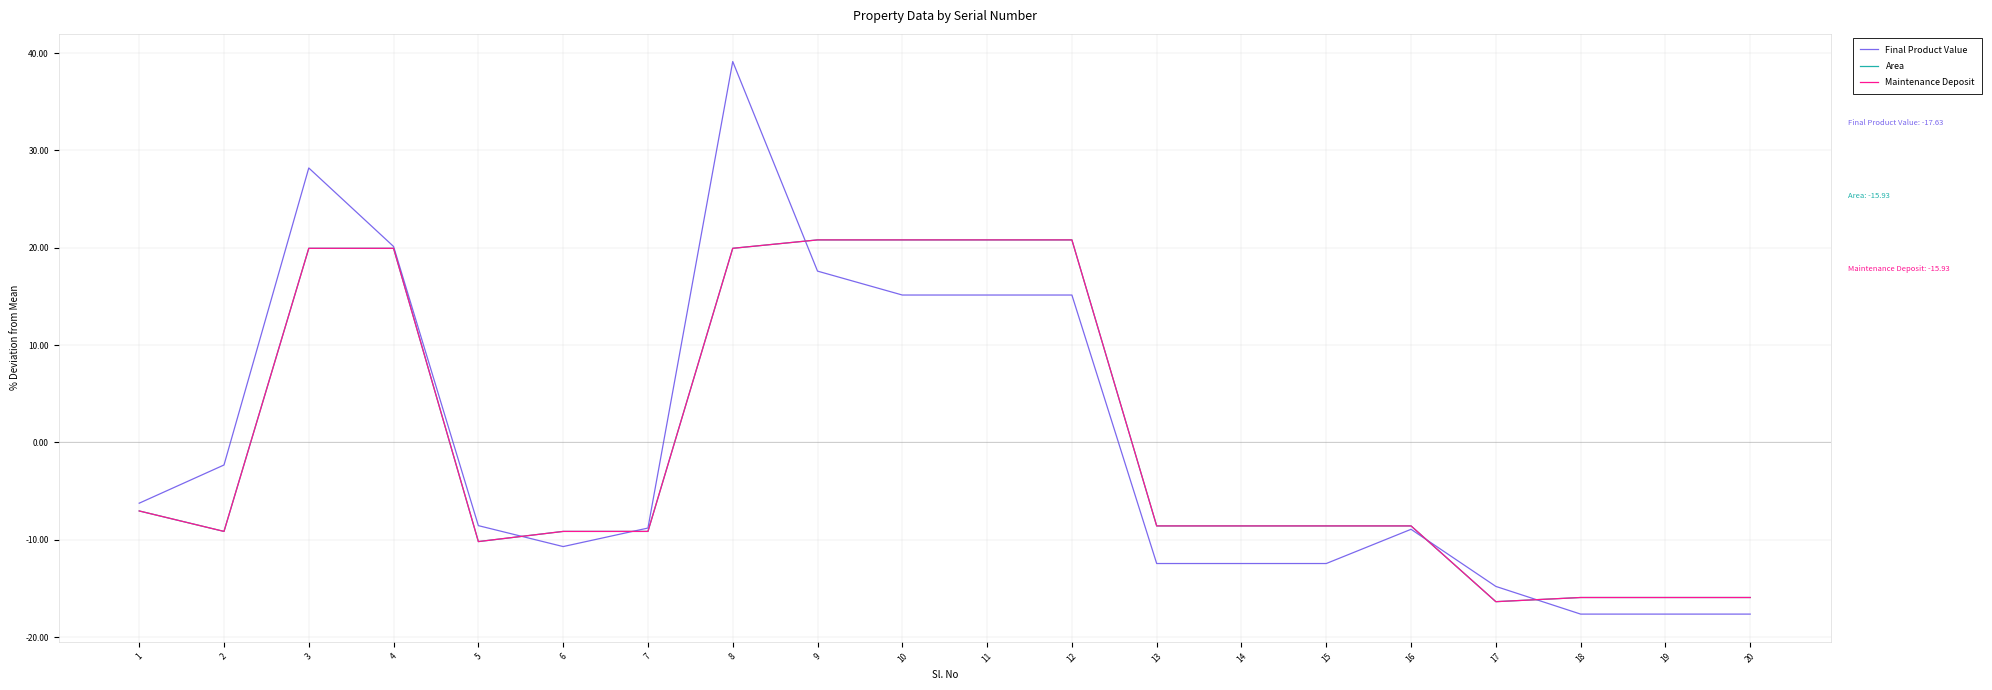

True or false: Final Product Value and Area intersect in this chart.

True